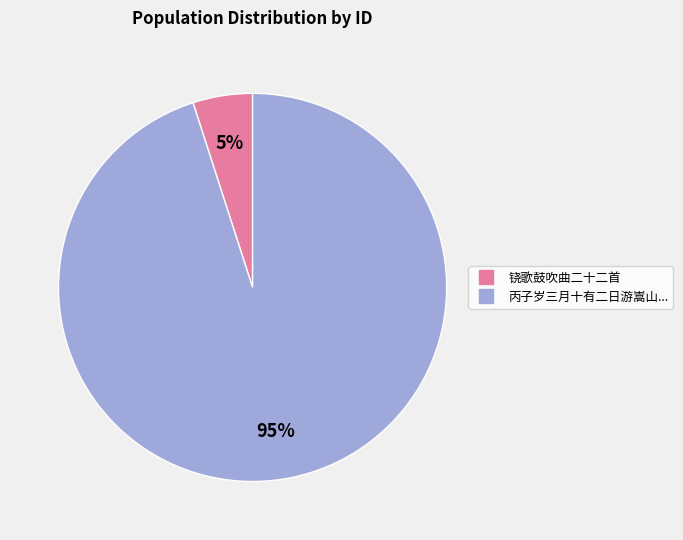

To the nearest percent, what is the average slice percentage?

50%